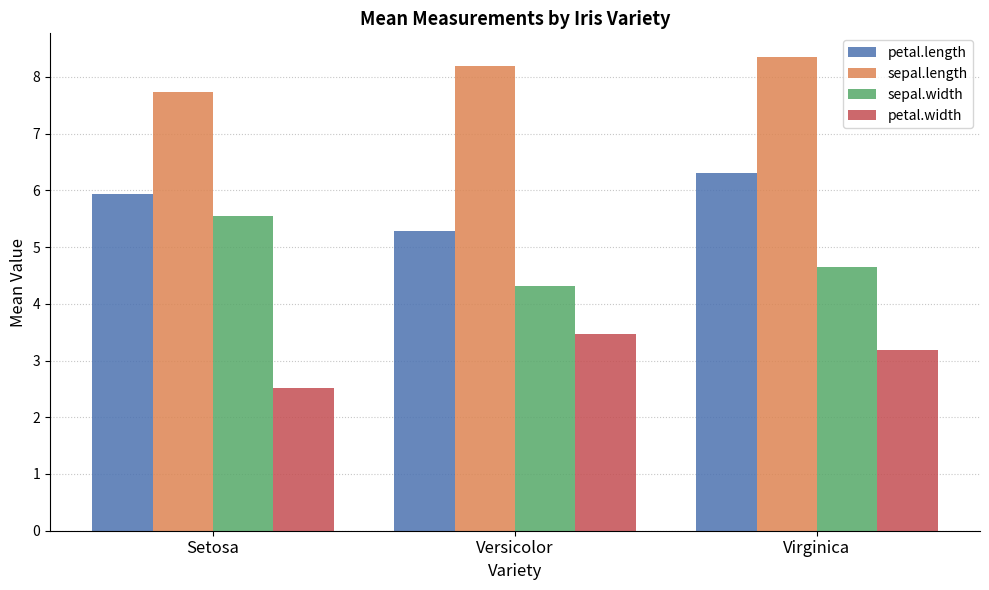

What is the label of the 3rd bar from the left?

Virginica